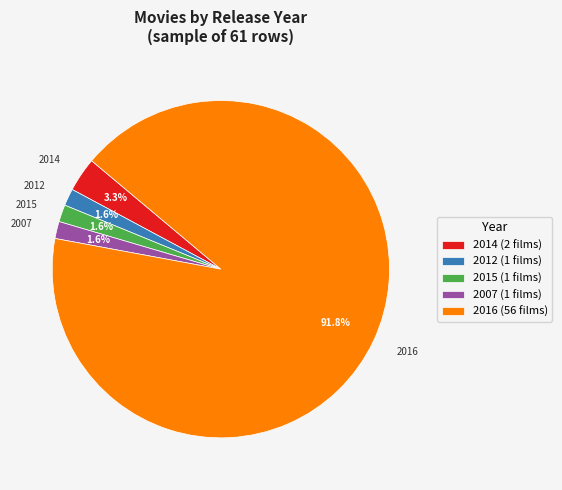

To the nearest percent, what is the difference between the largest and smallest slice percentages?

90%